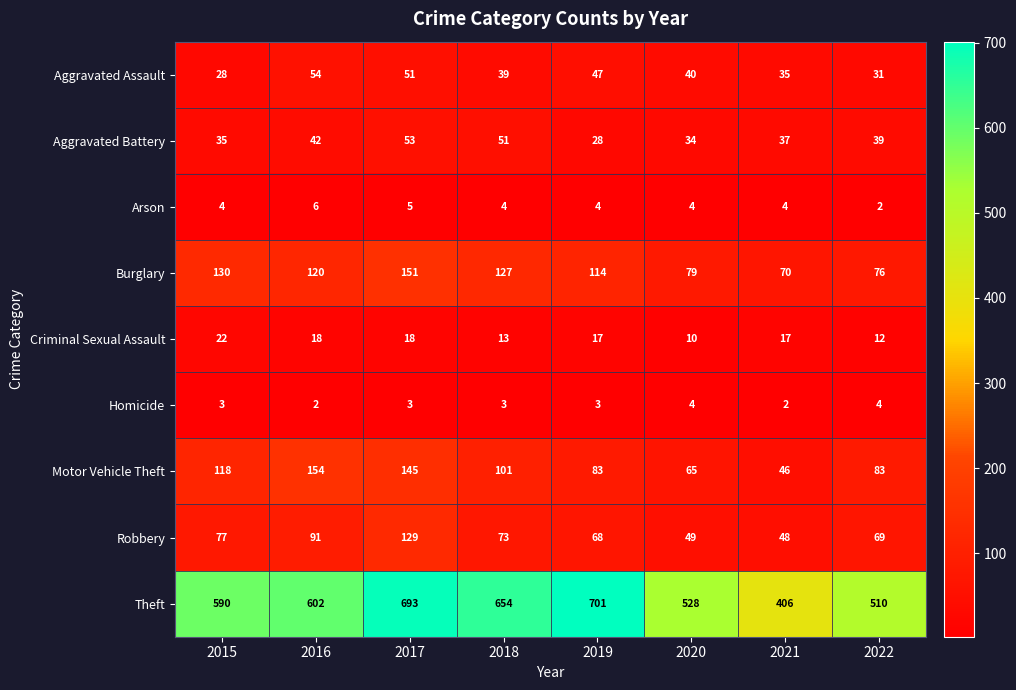

How many data points in Aggravated Battery are less than 39?

4